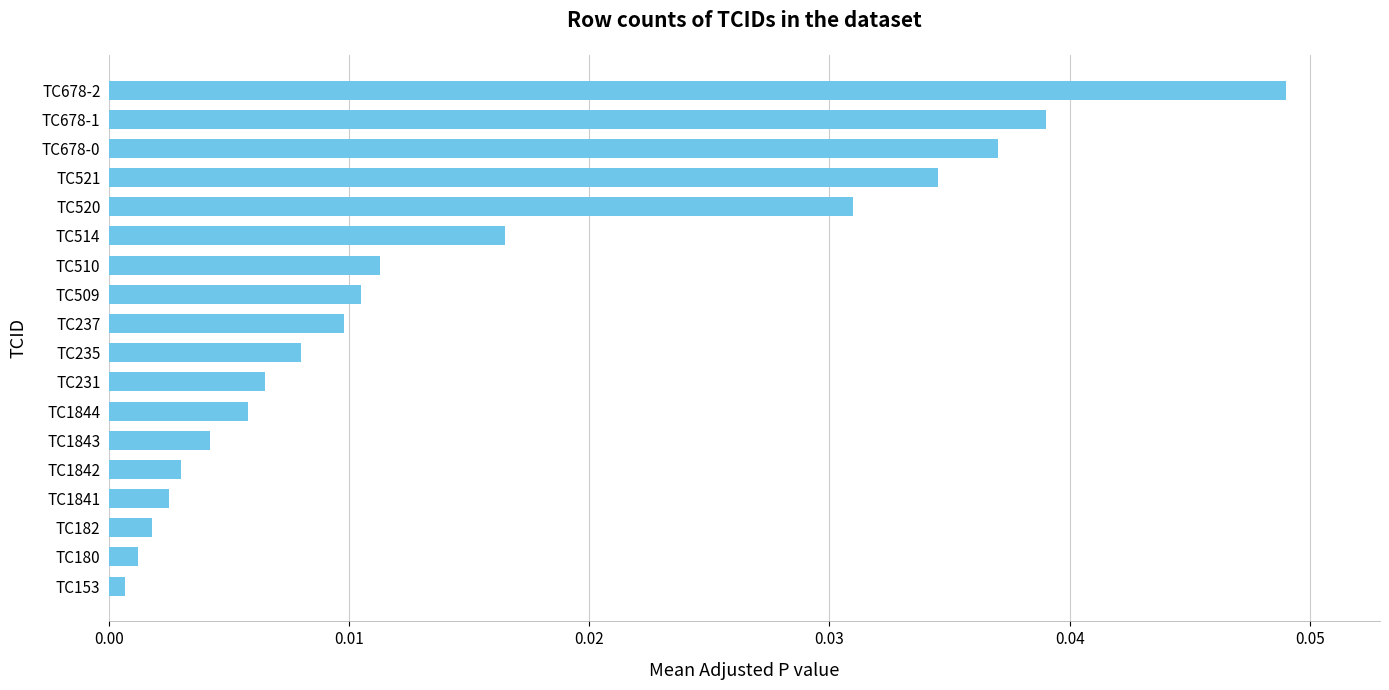

What is the sum of all values?

0.3